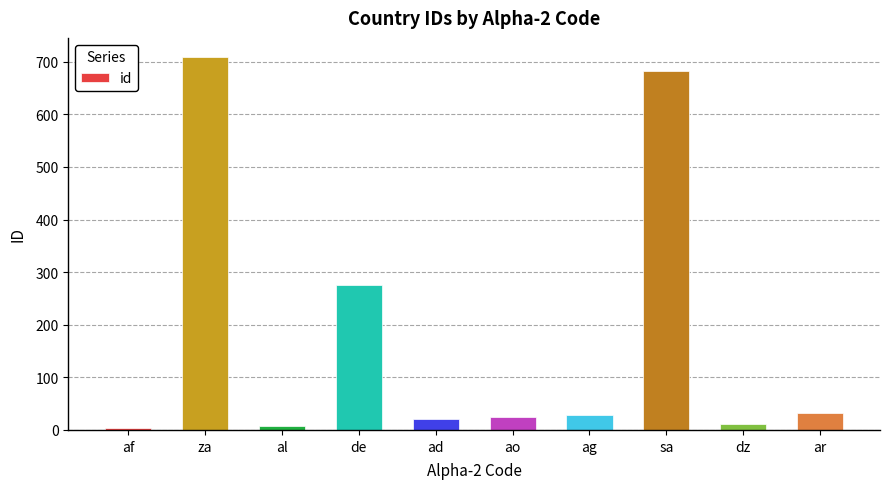

The chart shows a value of 8 at al. True or false?

True